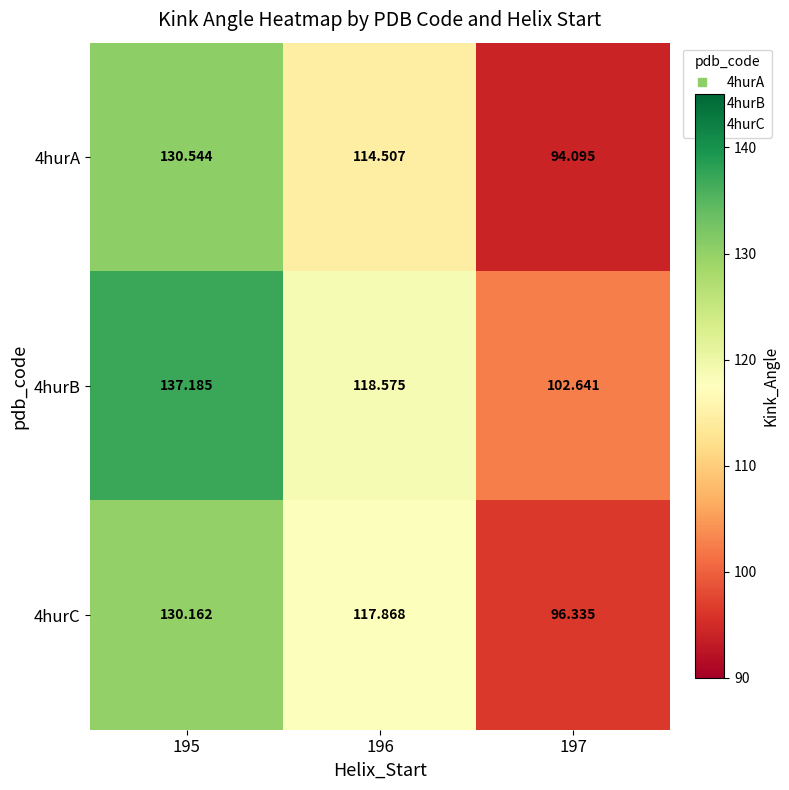

Is the value of 4hurA at 197 greater than the value of 4hurC at 196?

No